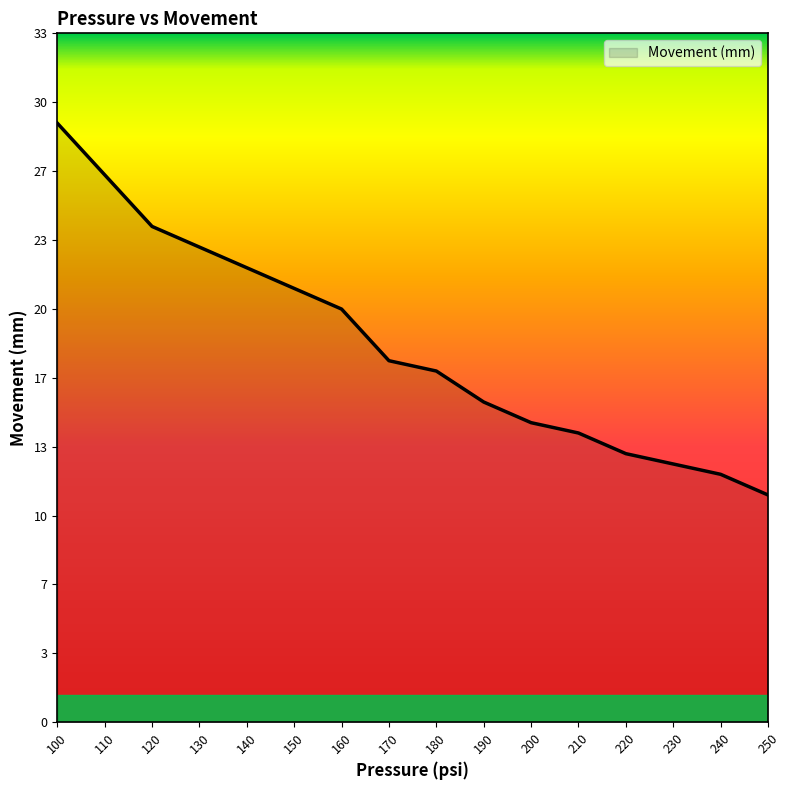

Does the chart have visible grid lines?

No